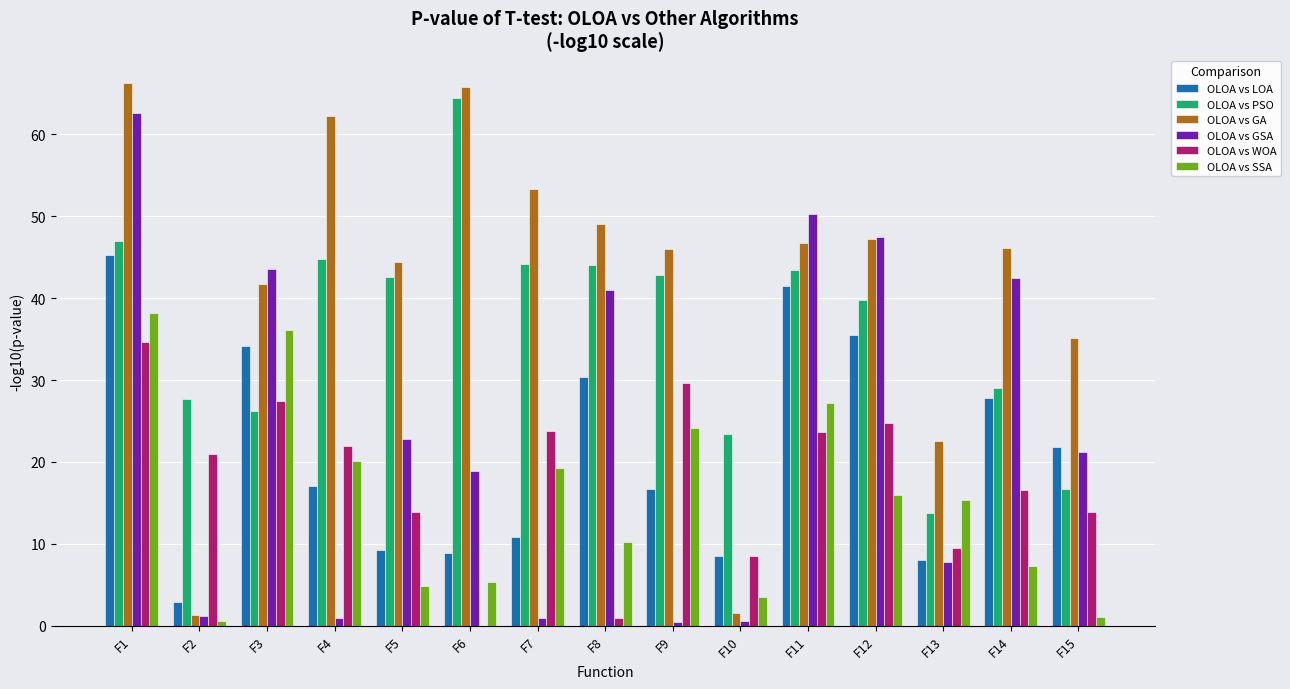

What is the highest value of the OLOA vs WOA series?

34.6